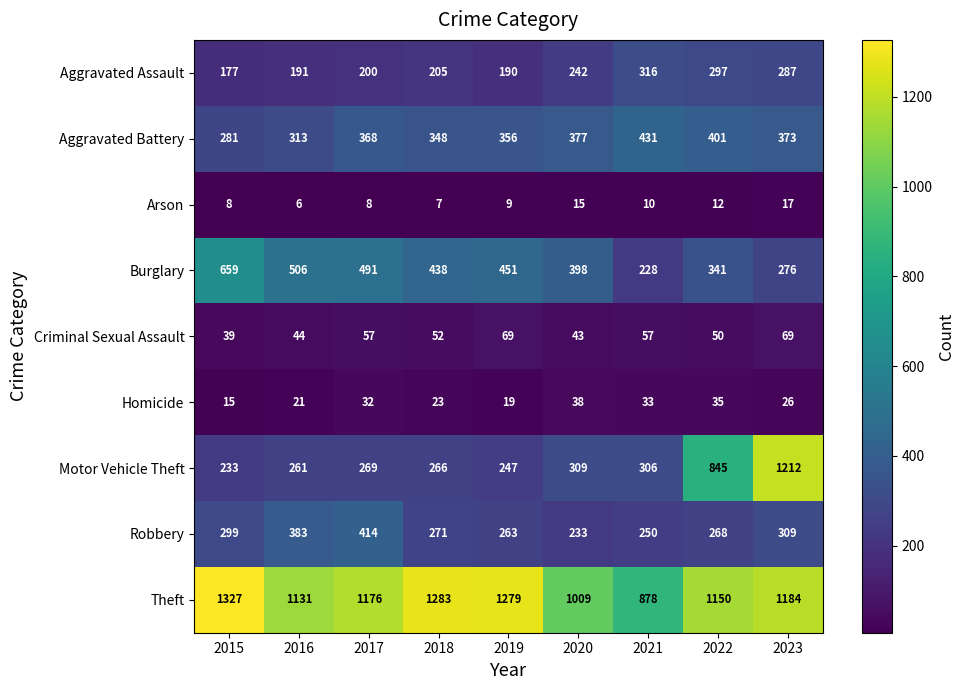

At which category is the sum across all series the highest?

2023